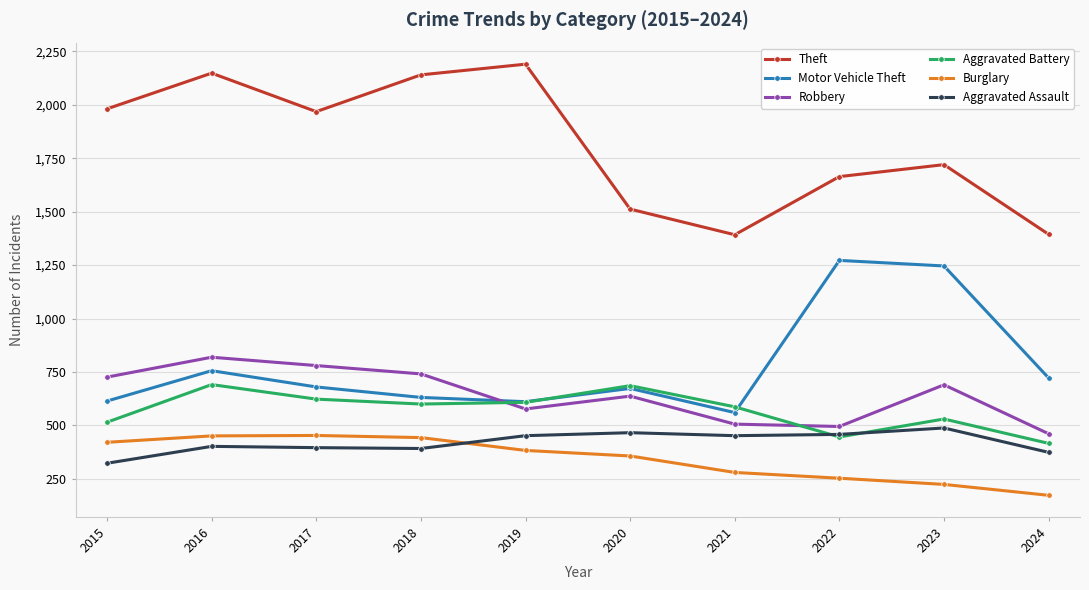

Which category has the lowest value across all series?

2024